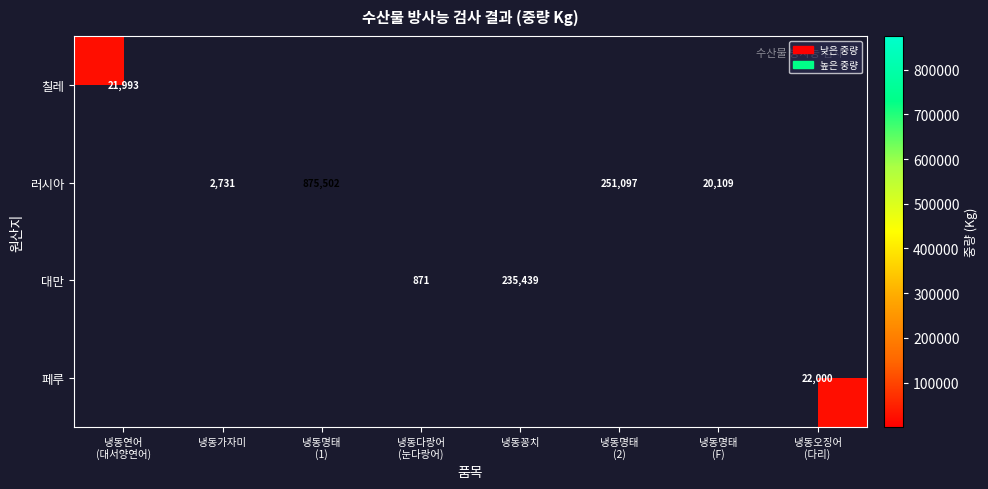

What value does the 대만 series have at 냉동꽁치?

235439.0